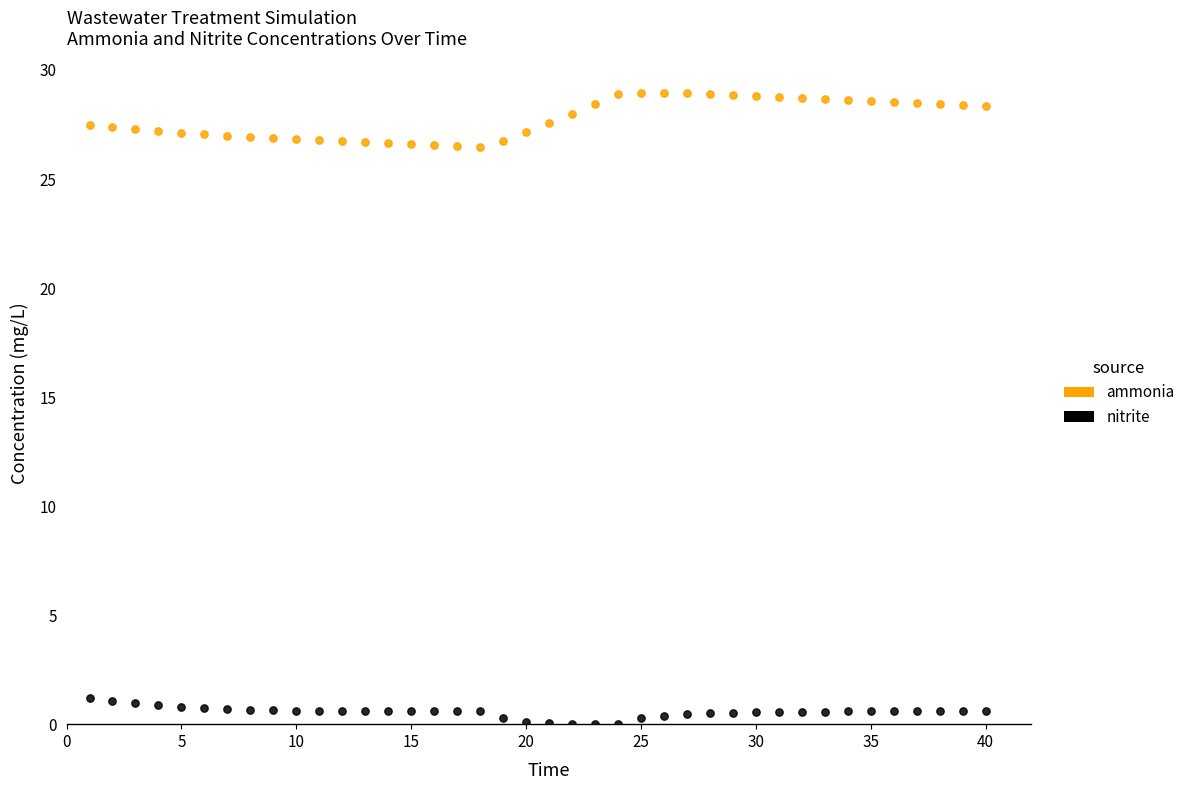

What are all the series names shown in the legend?

ammonia, nitrite